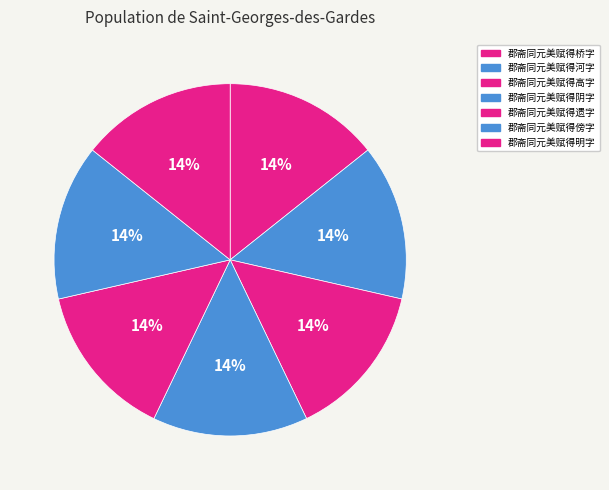

What is the ratio of the value at 郡斋同元美赋得遗字 to the value at 郡斋同元美赋得明字?

1.0